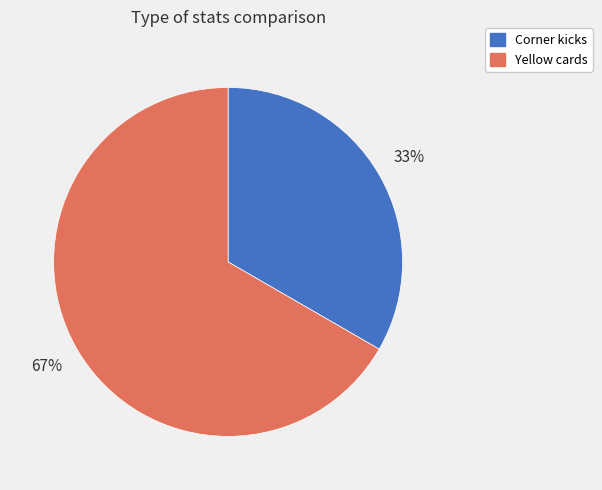

To the nearest percent, what is the combined percentage of Yellow cards and Corner kicks?

100%